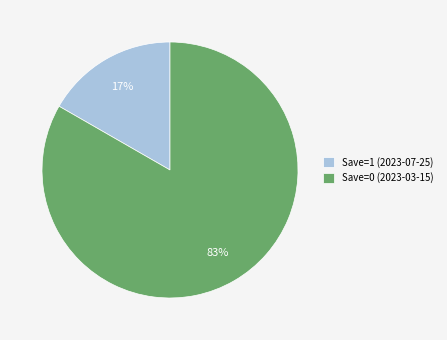

Which slice is the smallest?

Save=1 (2023-07-25)